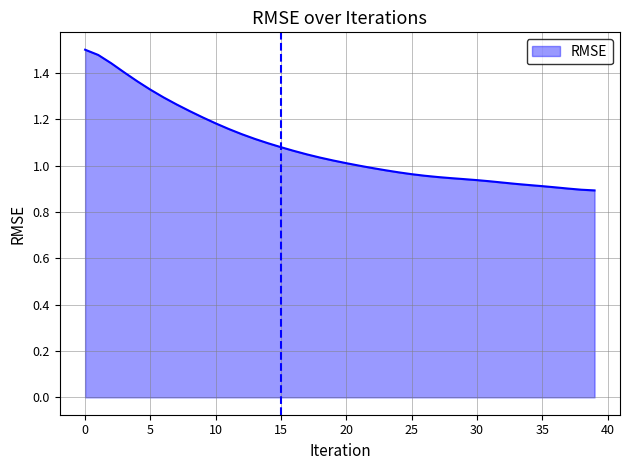

What is the difference between the maximum and minimum values?

0.6